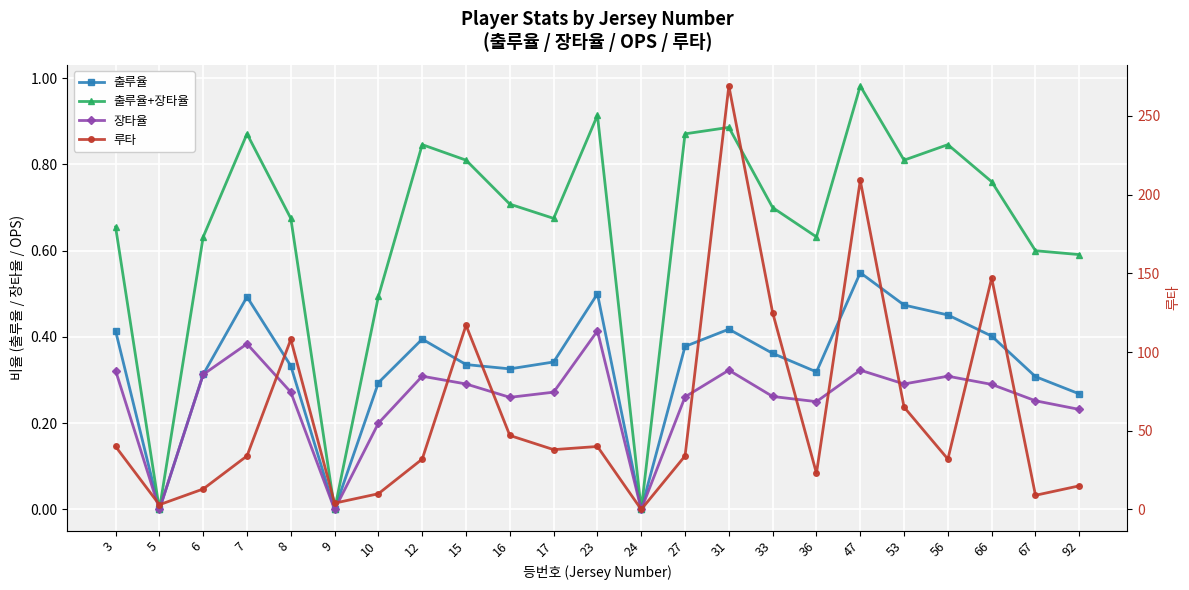

At which label is 루타 closest to 134?

33